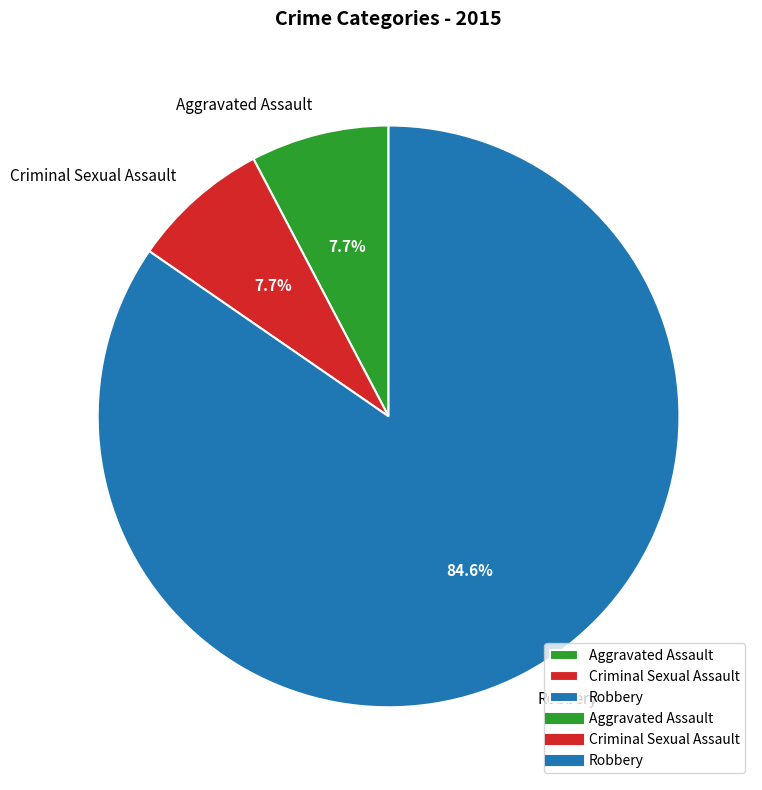

Between Criminal Sexual Assault and Robbery, which is larger?

Robbery